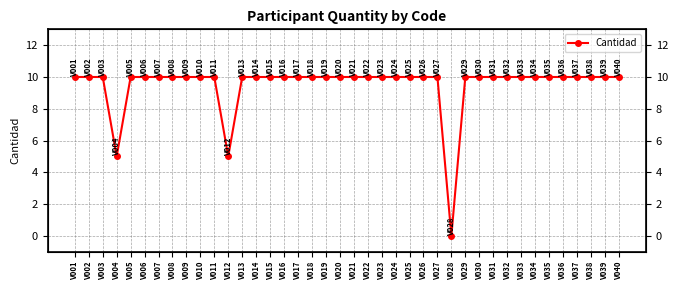

What value does the data have at V038, to the nearest 10?

10